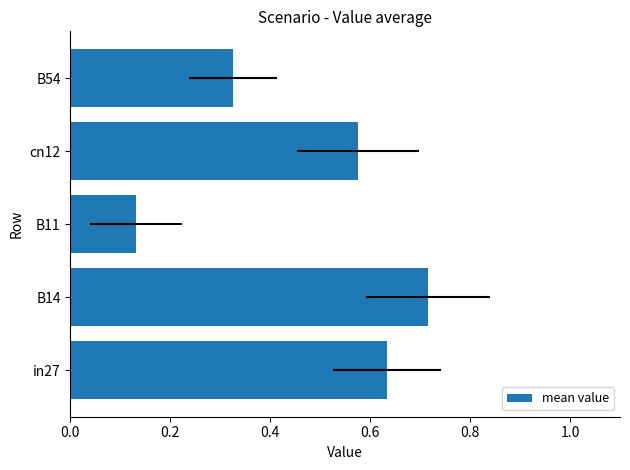

The value at B14 is 0.9. True or false?

False